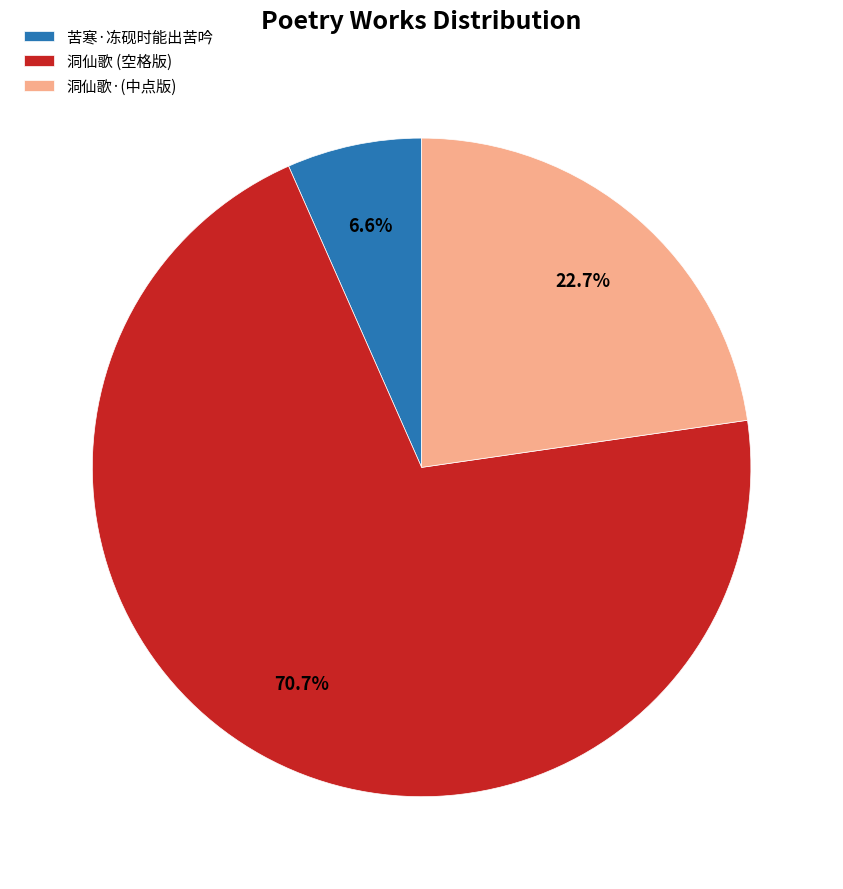

Is 苦寒·冻砚时能出苦吟 the majority of the pie?

No